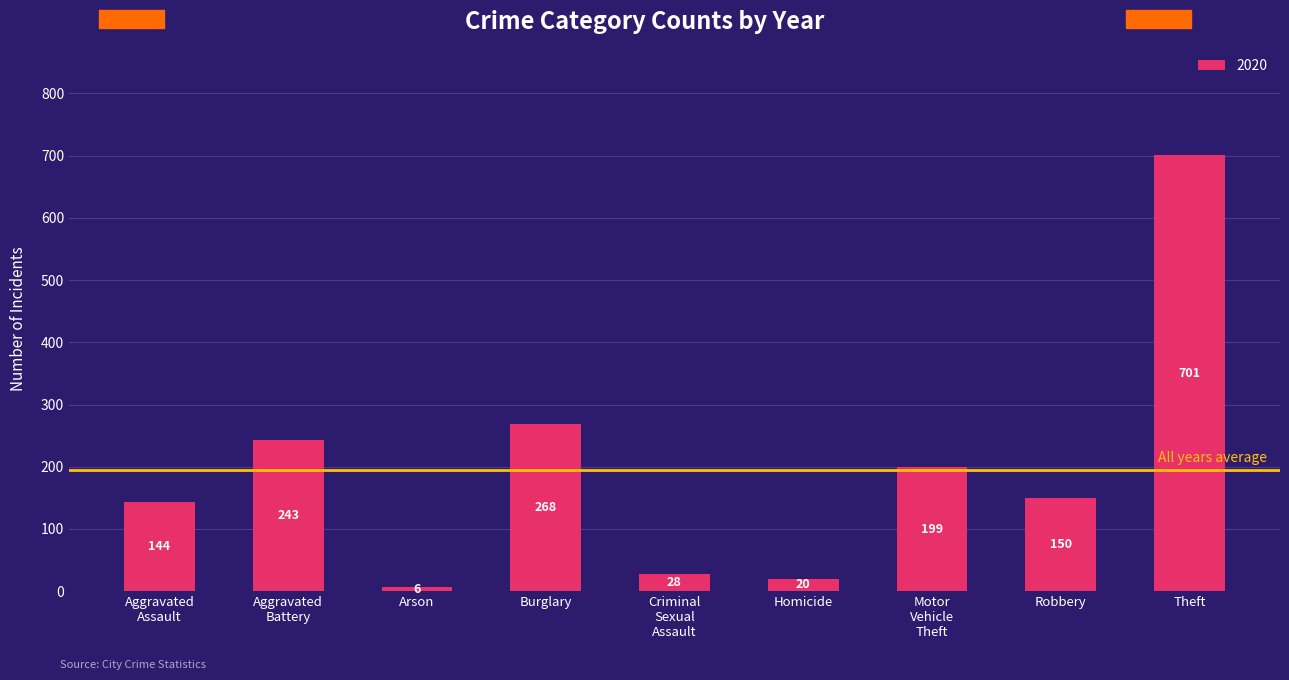

What is the label of the 3rd bar from the left?

Arson